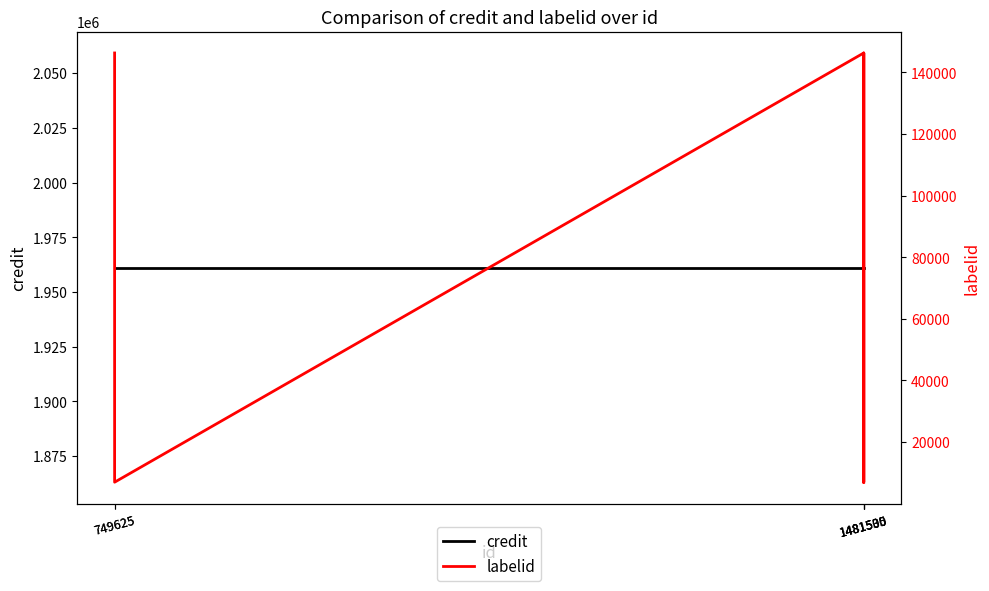

Between 1481530 and 1481530, which series saw the biggest shift?

labelid